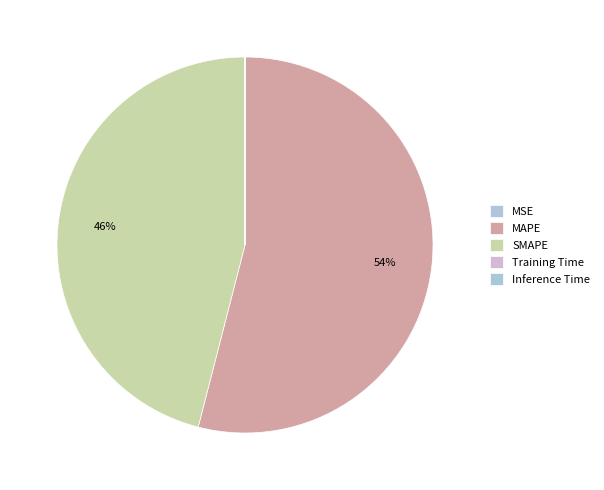

Combined, do Training Time and MSE account for over 50%?

No